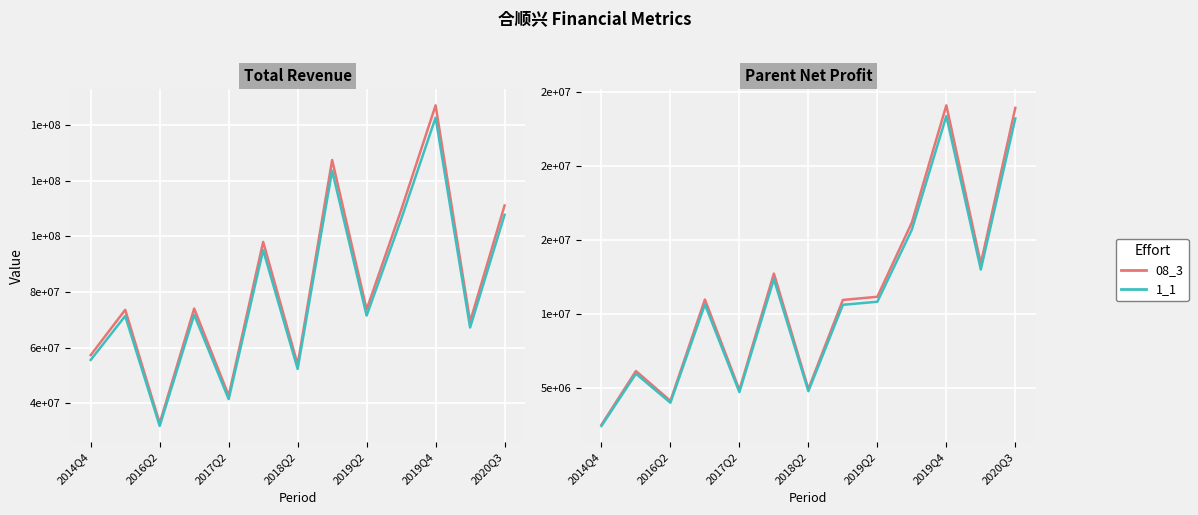

What is the spread (max minus min) of values at 2018Q2?

147680.9